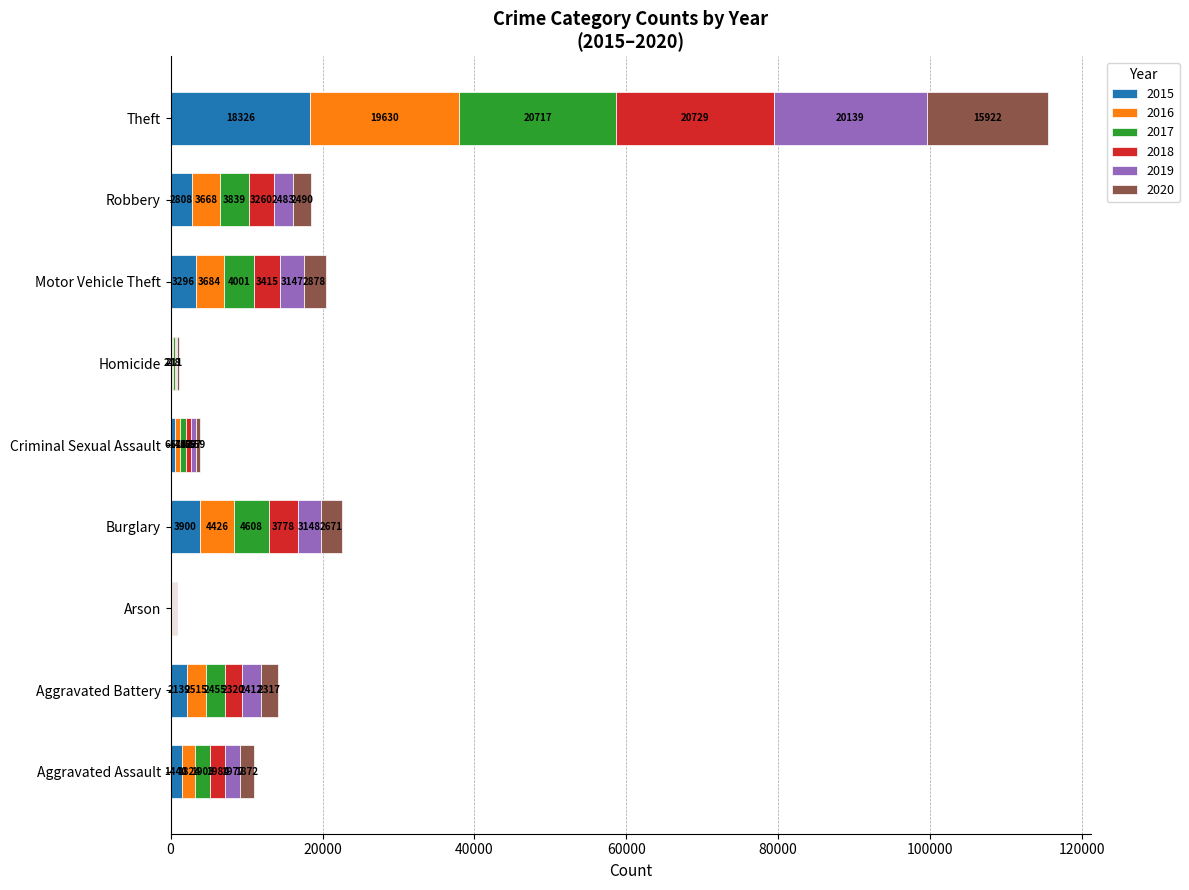

What is the sum of all 2015 values?

32789